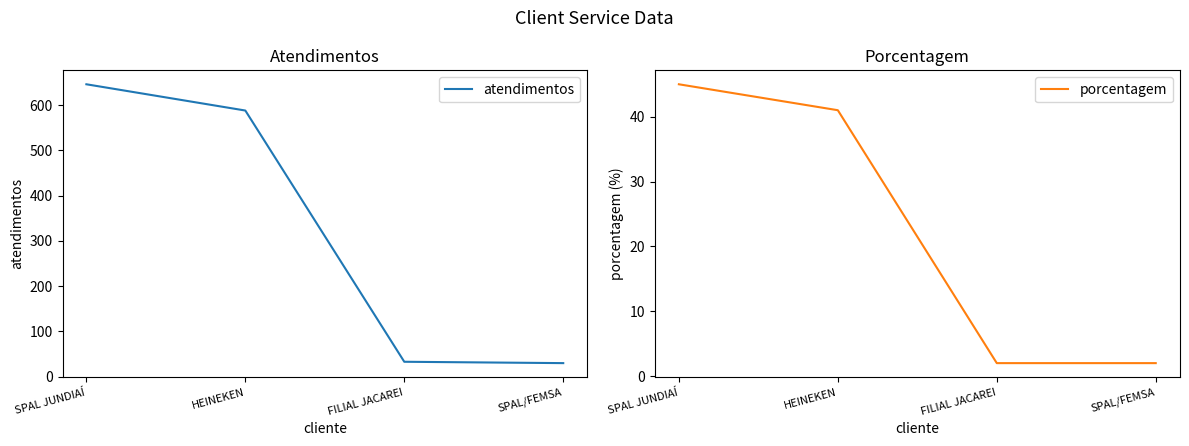

Reading left to right, what are all the values shown in this chart?

atendimentos: 646	588	33	30
porcentagem: 45	41	2	2